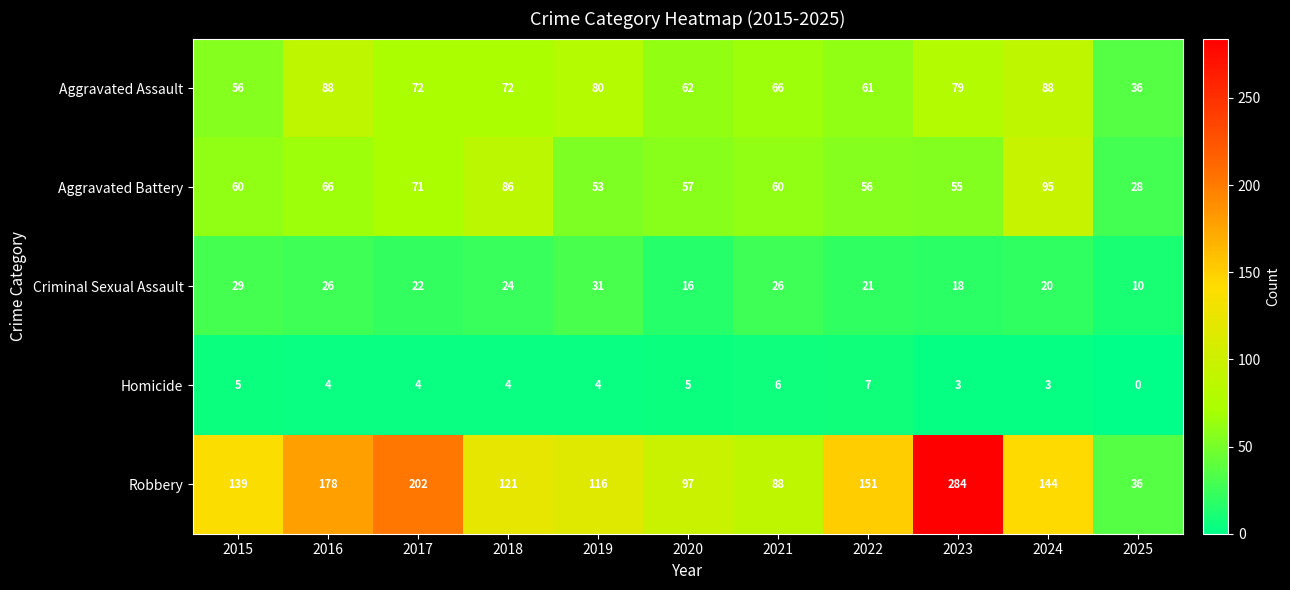

At which category is the sum across all series the highest?

2023